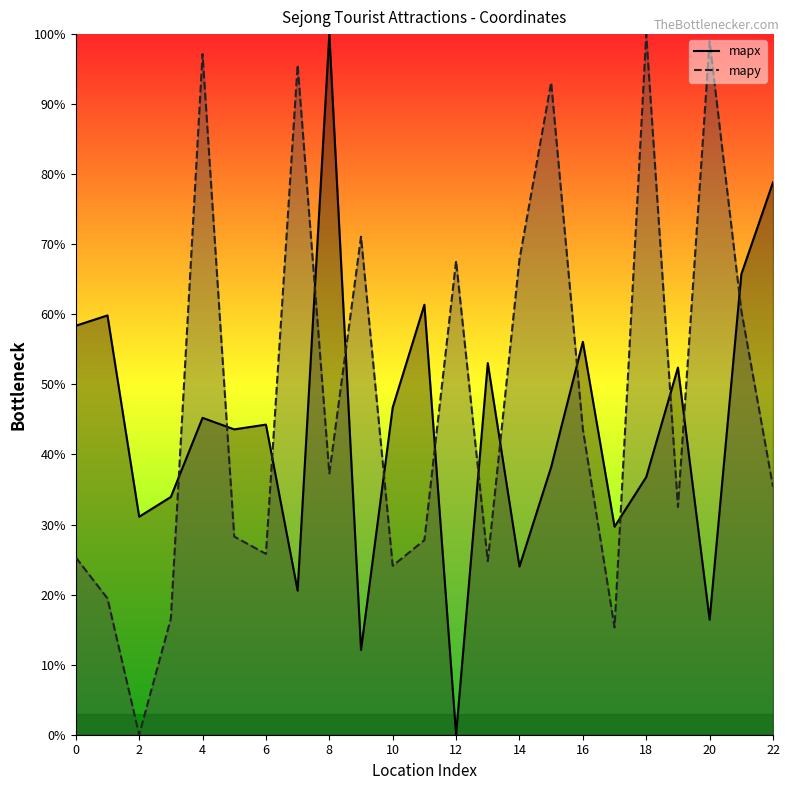

What is the total value across all series at 0?

83.7